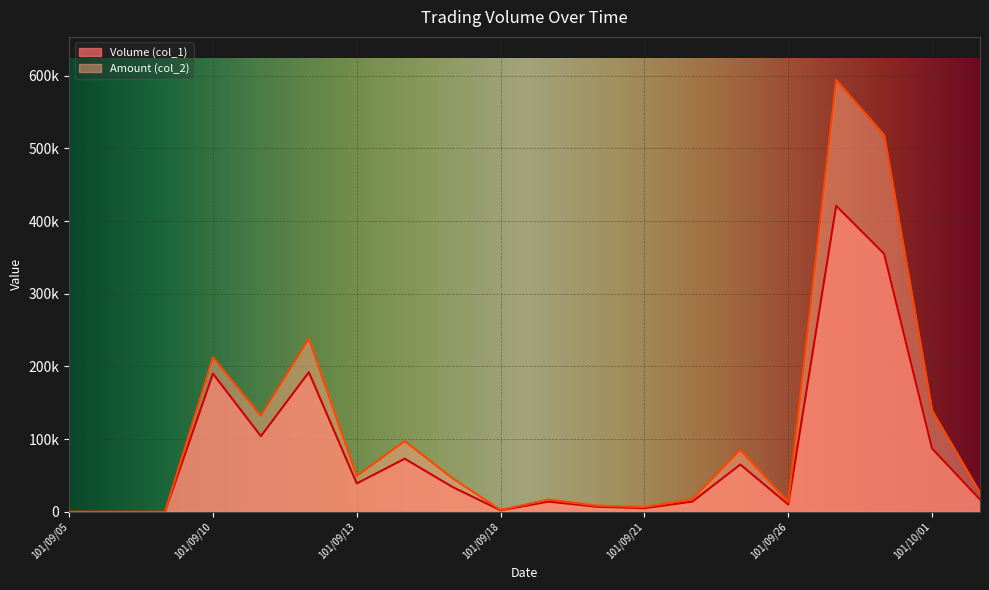

Rank the series by their average value, from highest to lowest.

Amount (col_2), Volume (col_1)